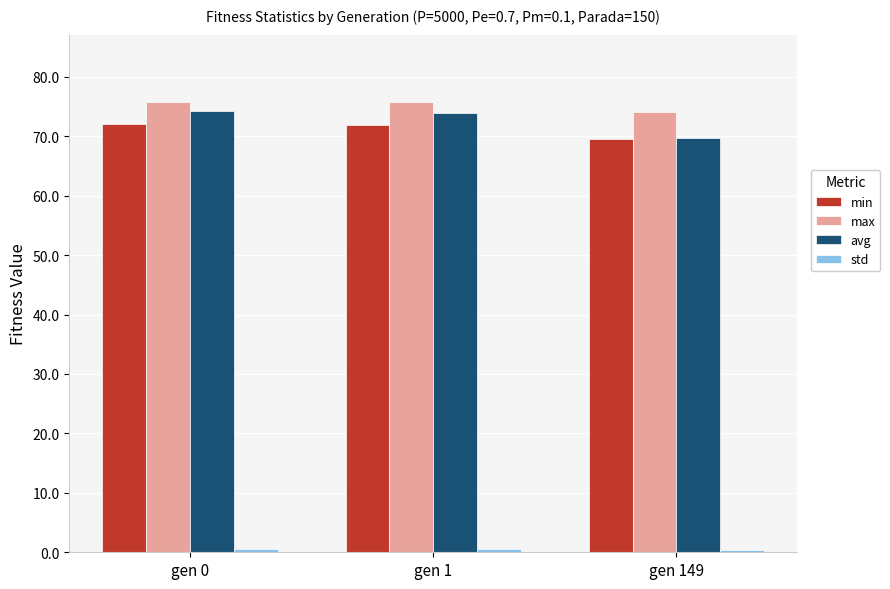

What is the value of the avg bar at the 2nd from the left?

73.9